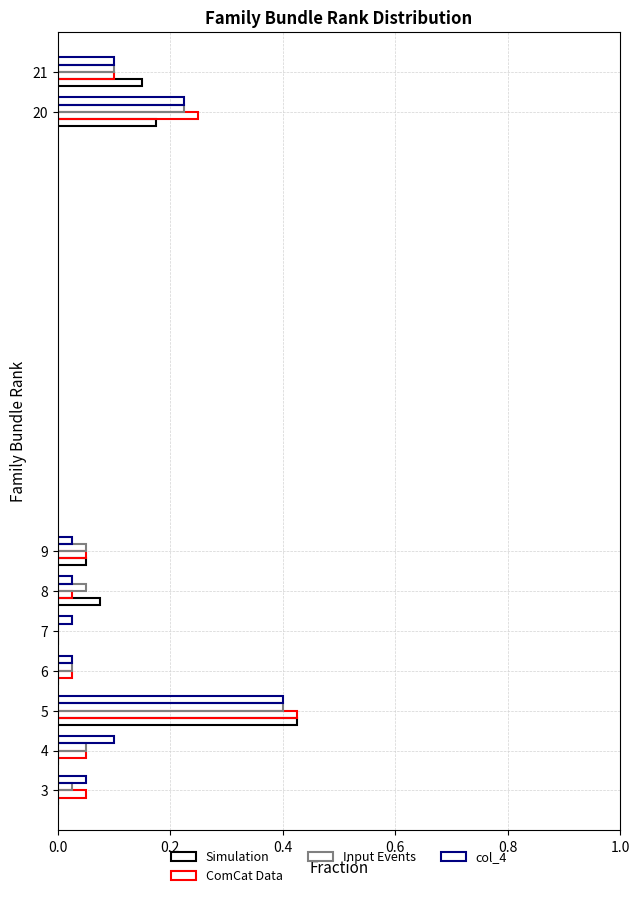

Count the number of data series in this chart.

4